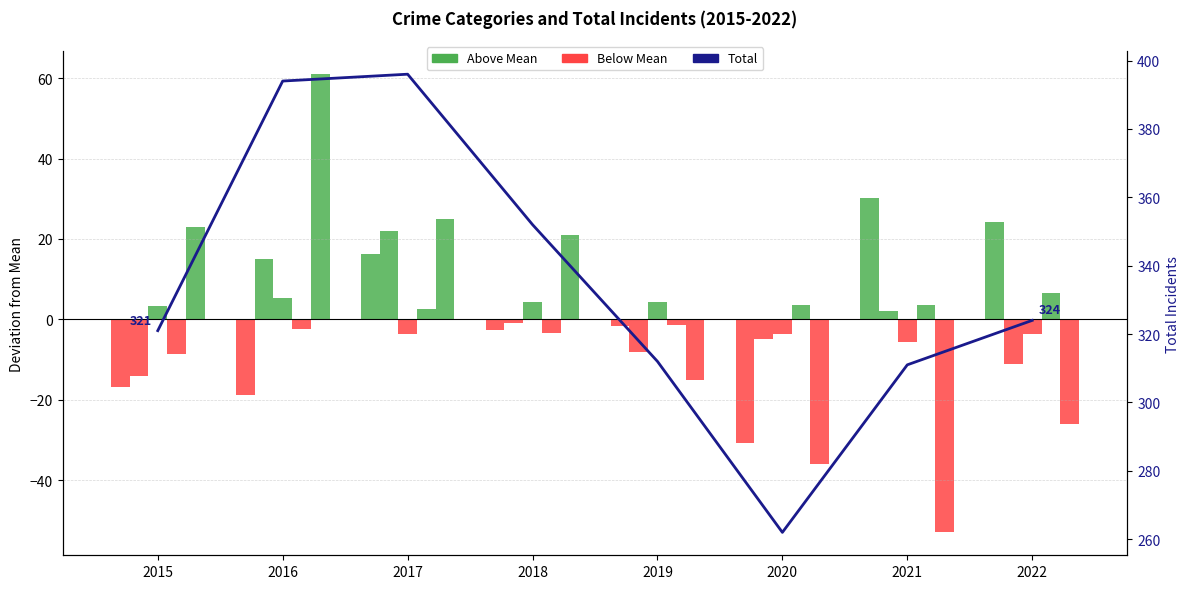

How many groups of bars are there?

8